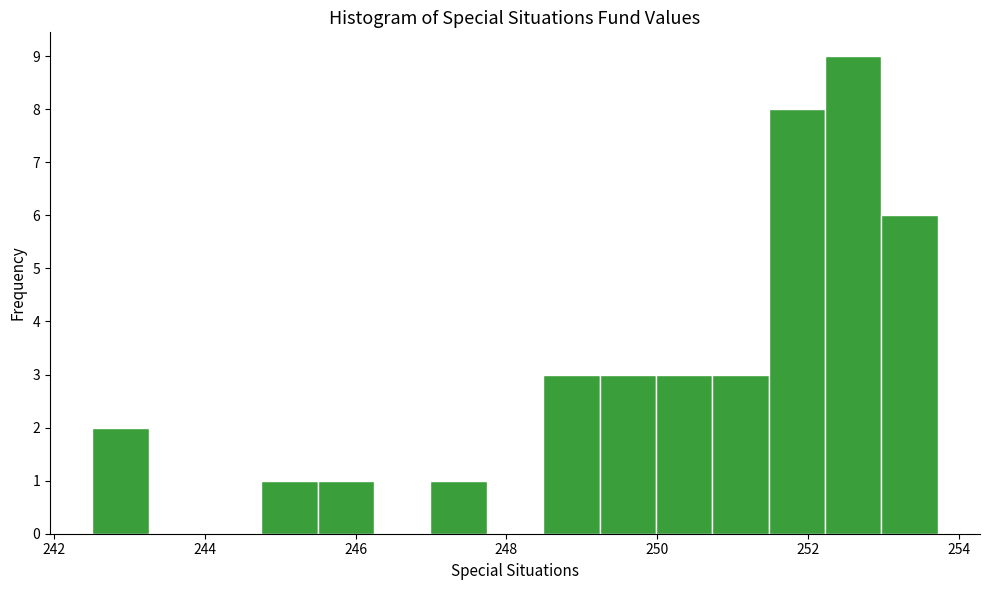

Around what value on the x-axis is the tallest bar? Give the approximate position of its centre, as read against the axis.

252.6